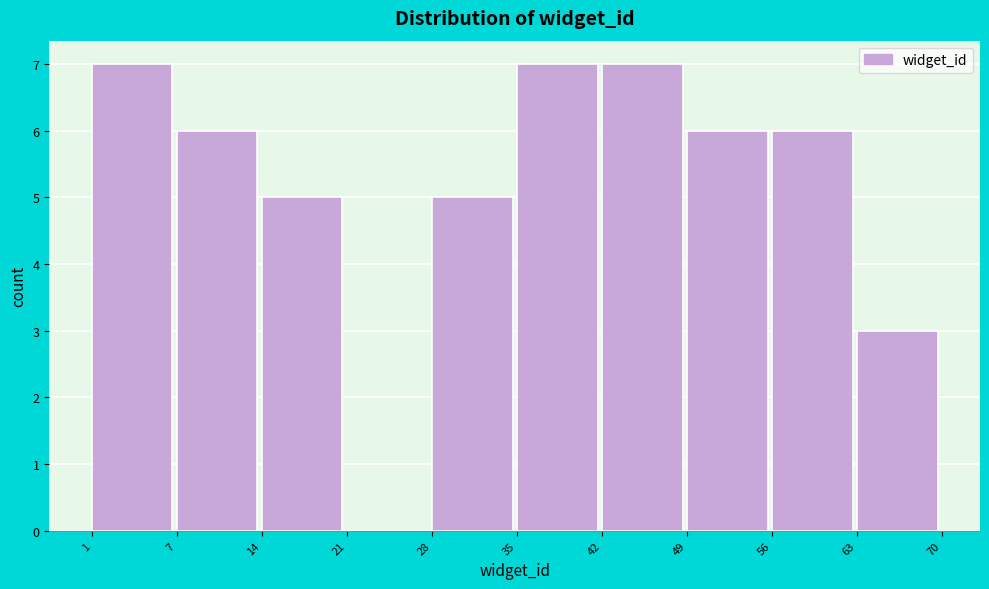

Reading right to left, list all the values displayed in this chart.

63=3	56=6	49=6	42=7	35=7	28=5	21=0	14=5	7=6	1=7